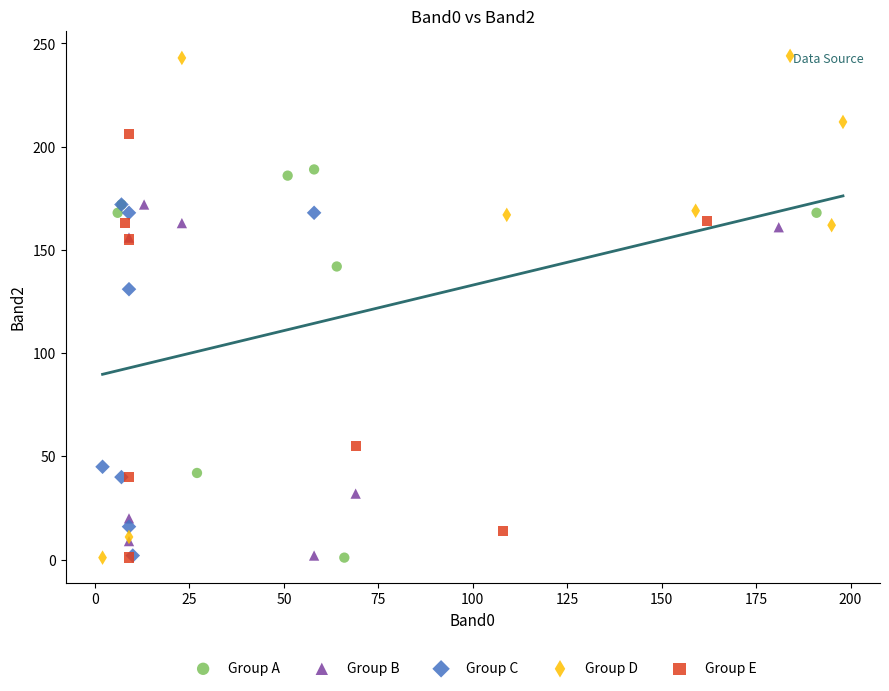

Which series has the largest Y range (max minus min)?

Group D